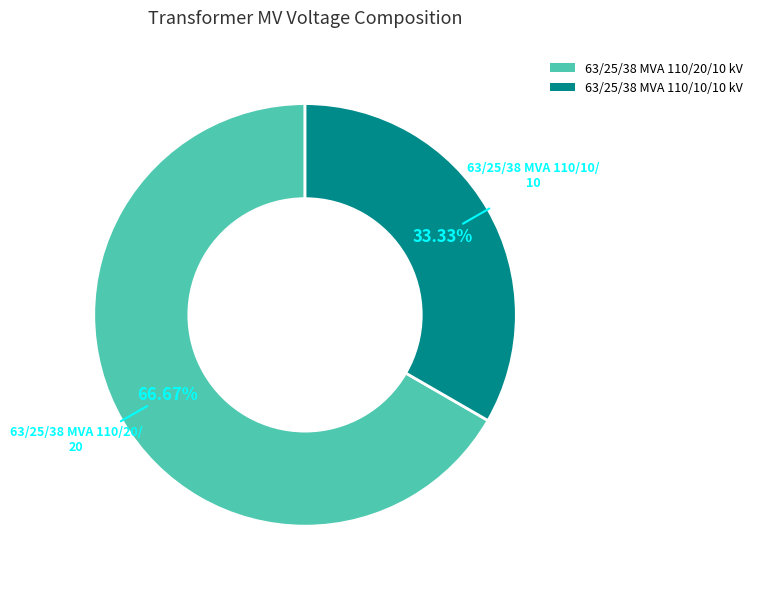

Which category has the biggest portion of the pie?

63/25/38 MVA 110/20/10 kV